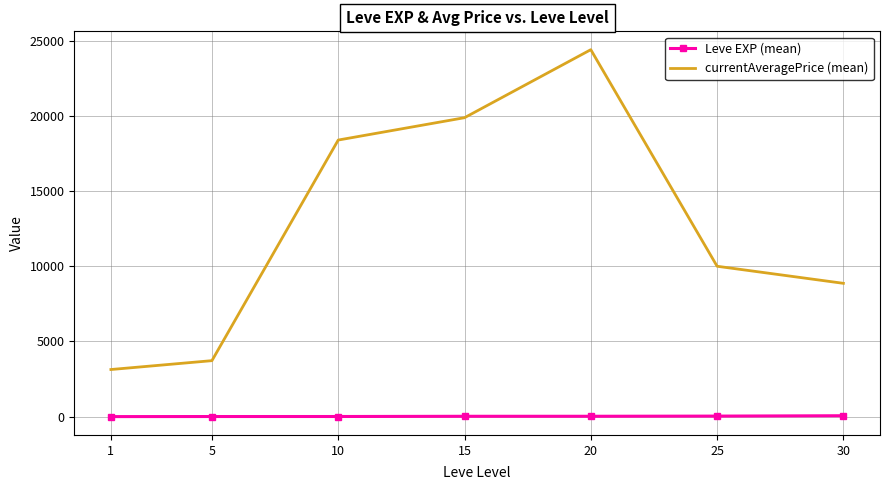

True or false: currentAveragePrice (mean) and Leve EXP (mean) cross at least once.

False